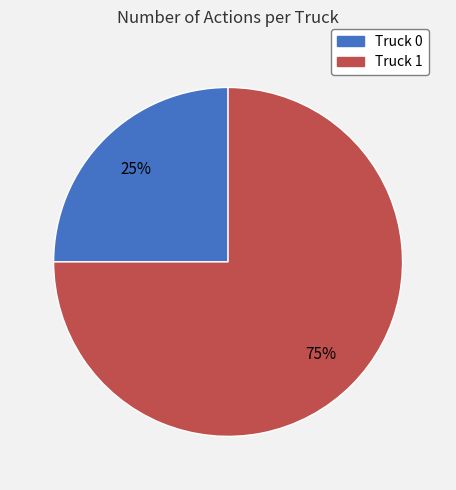

Is the sum of Truck 0 and Truck 1 greater than half?

Yes